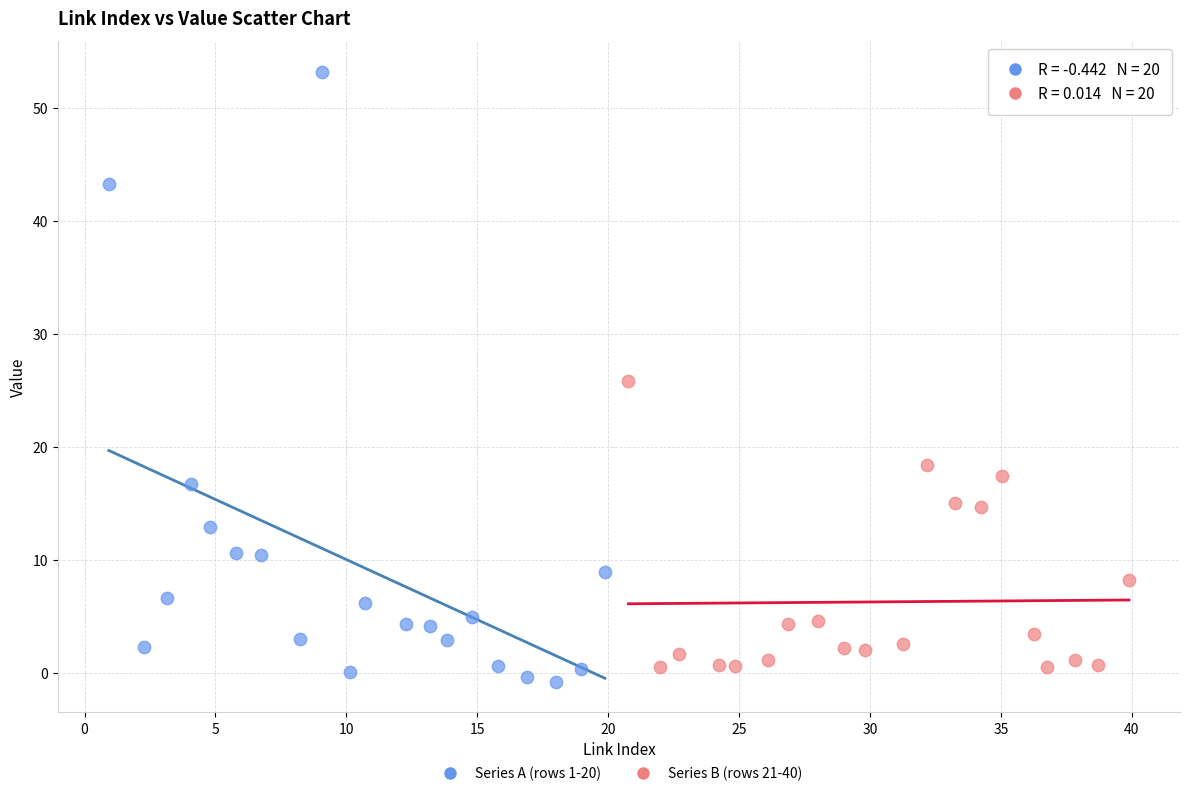

Which series reaches the maximum Y coordinate?

Series A (rows 1-20)